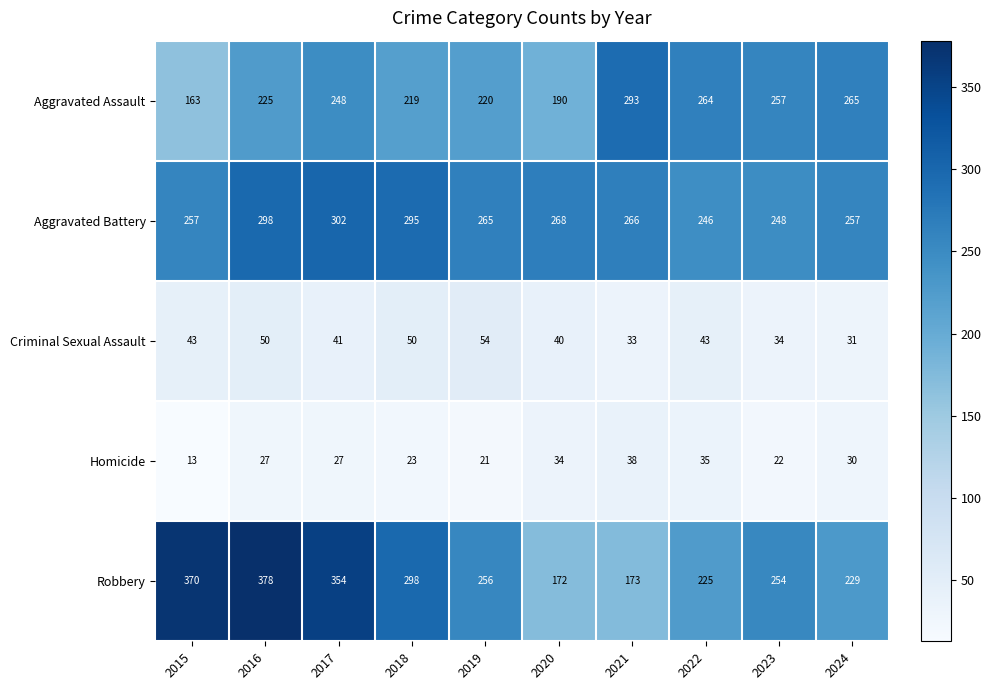

Which series has the widest spread of values?

Robbery